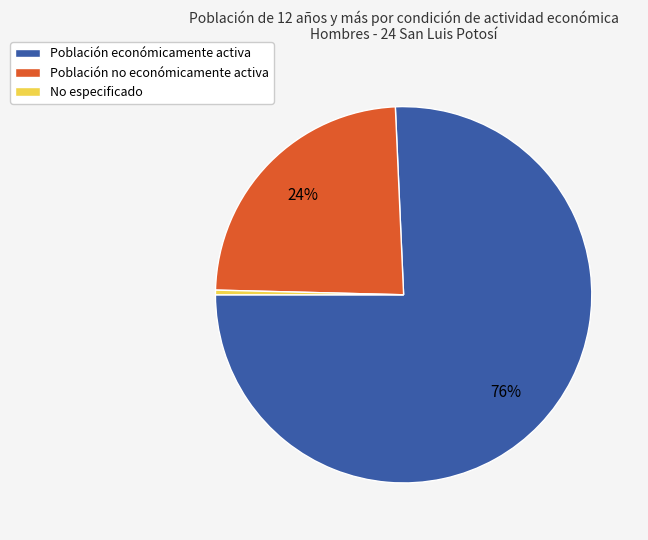

Is there a majority slice in this chart?

Yes